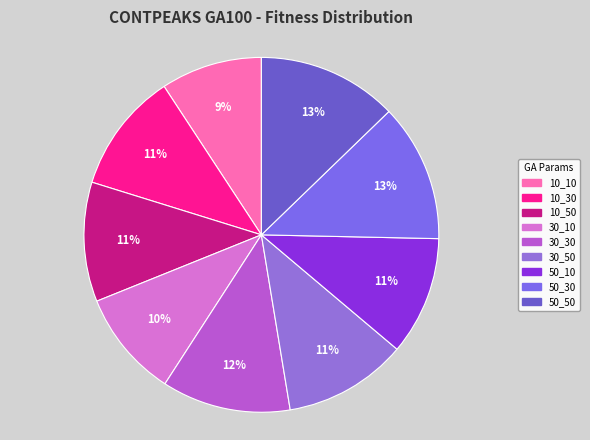

How many segments does this pie chart have?

9